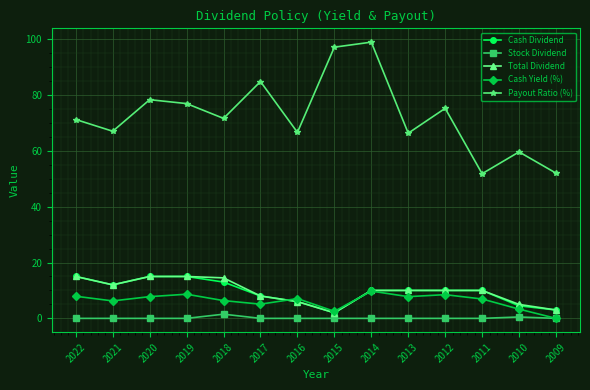

What is the sum of the Cash Yield (%) values at 2014 and 2016?

16.9